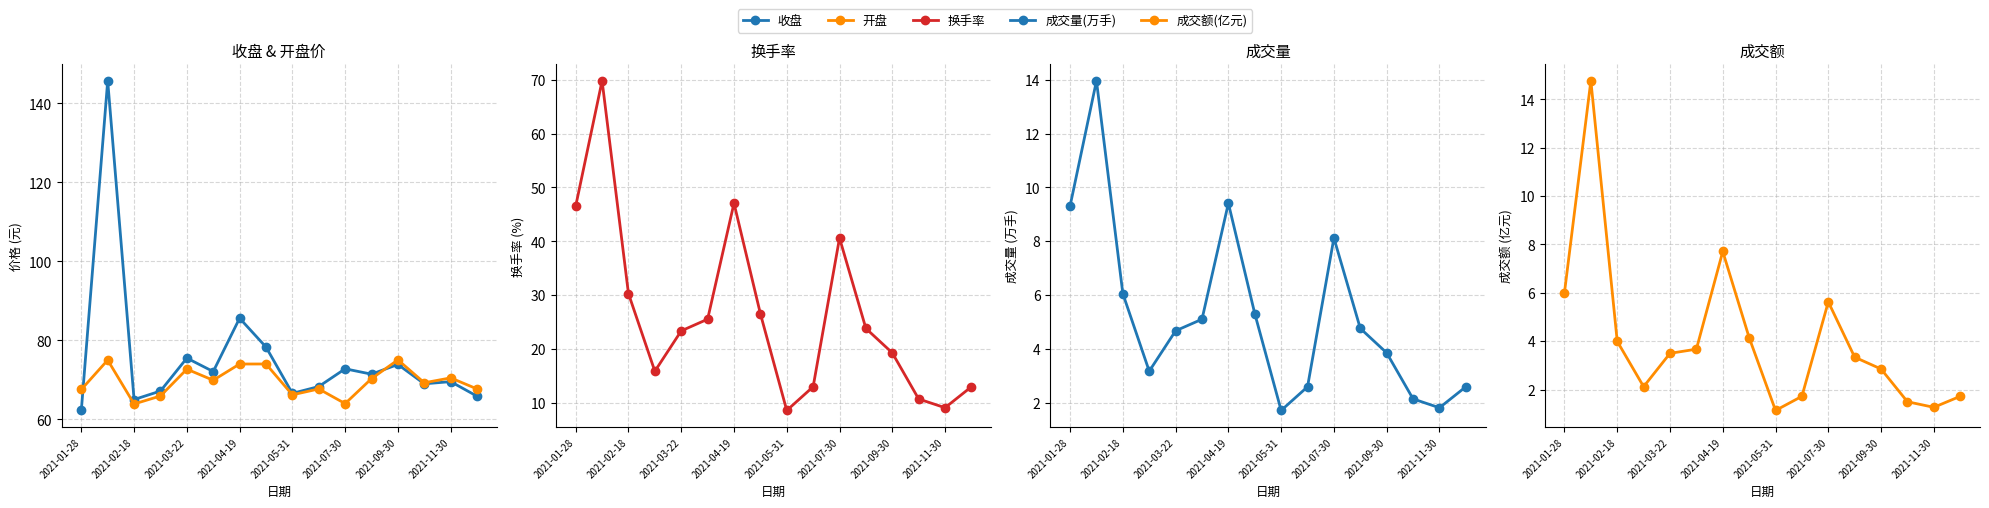

Rank the series by their maximum value, from lowest to highest.

成交量(万手), 成交额(亿元), 换手率, 开盘, 收盘